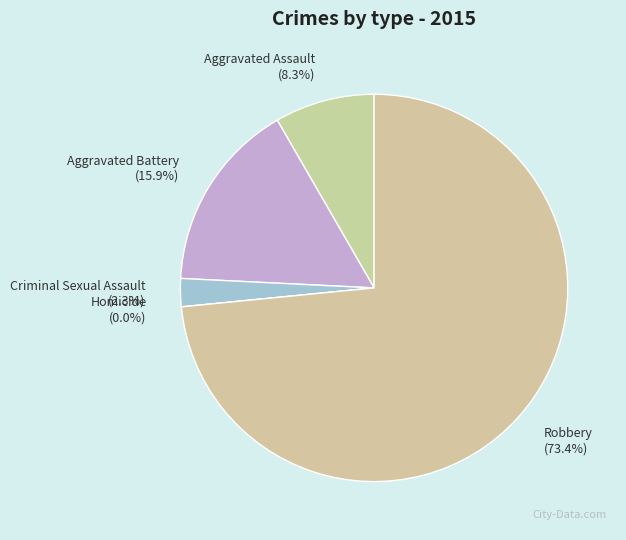

The Robbery slice represents 73% of the pie. True or false?

True